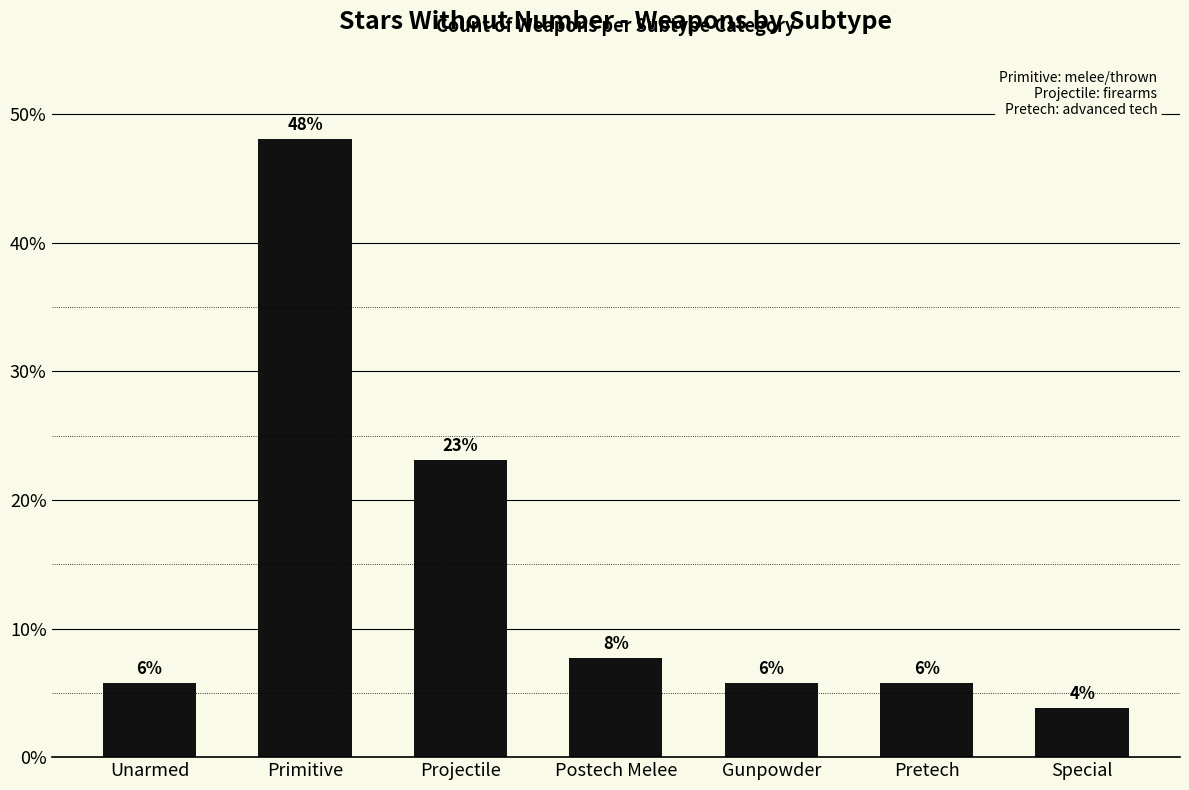

Does the chart contain any negative values?

No